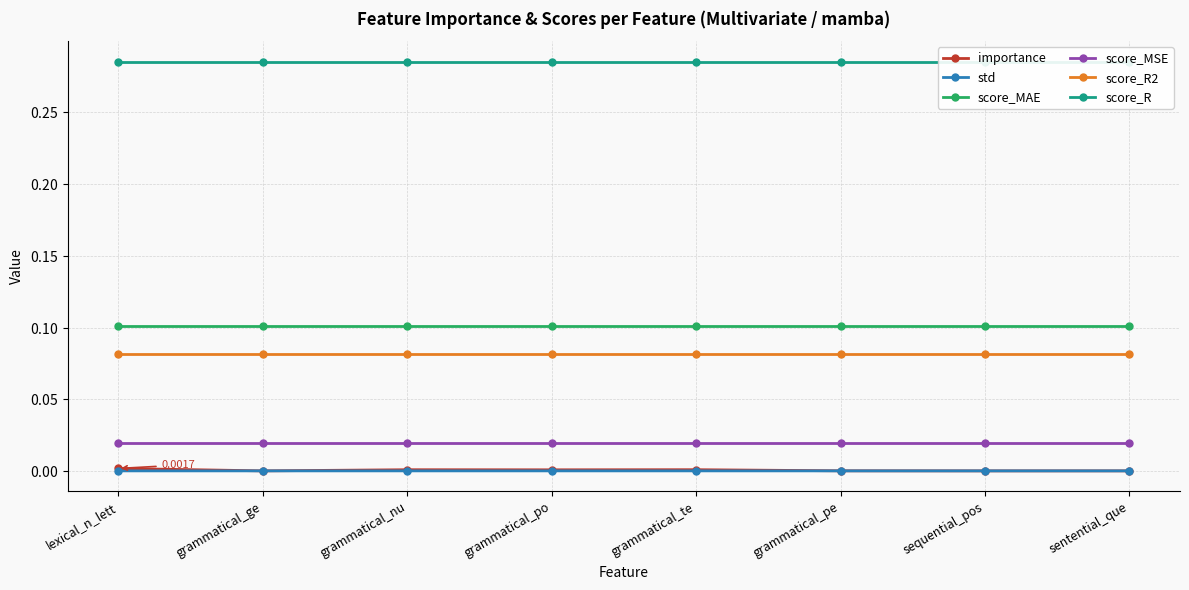

True or false: score_R2 and score_R intersect in this chart.

False